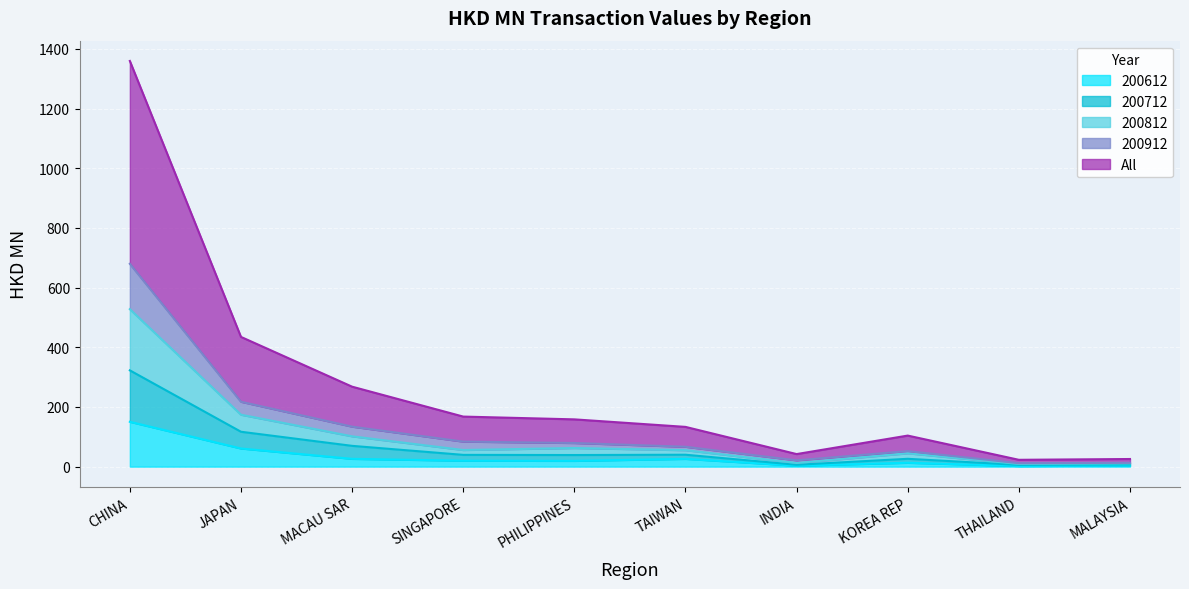

Which has a higher value, MACAU SAR or KOREA REP?

MACAU SAR